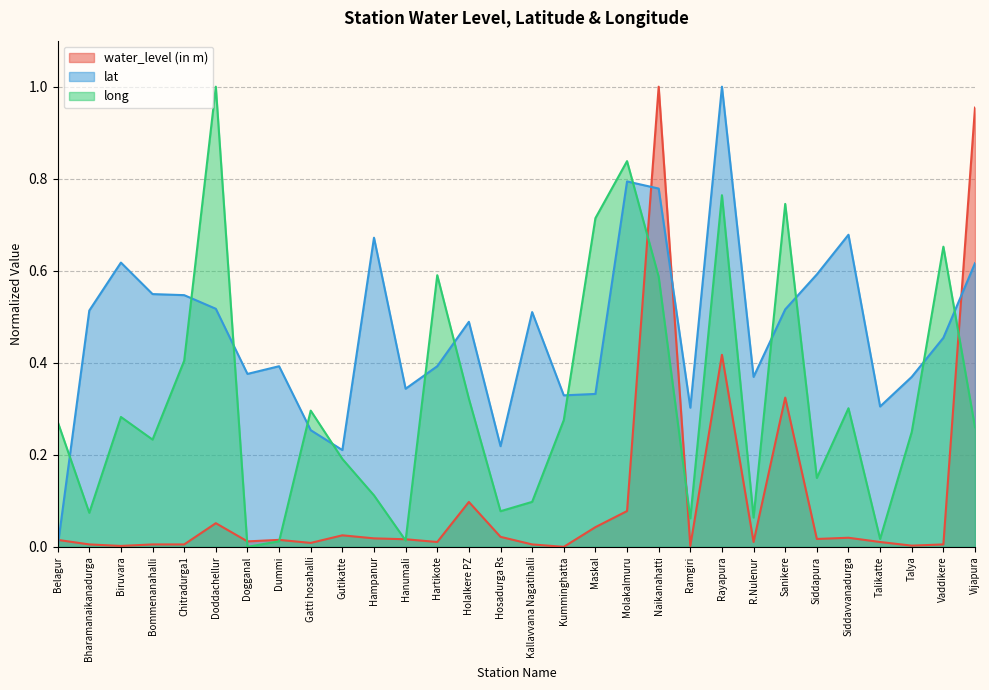

In lat, how many points are higher than both neighbors (excluding endpoints)?

8